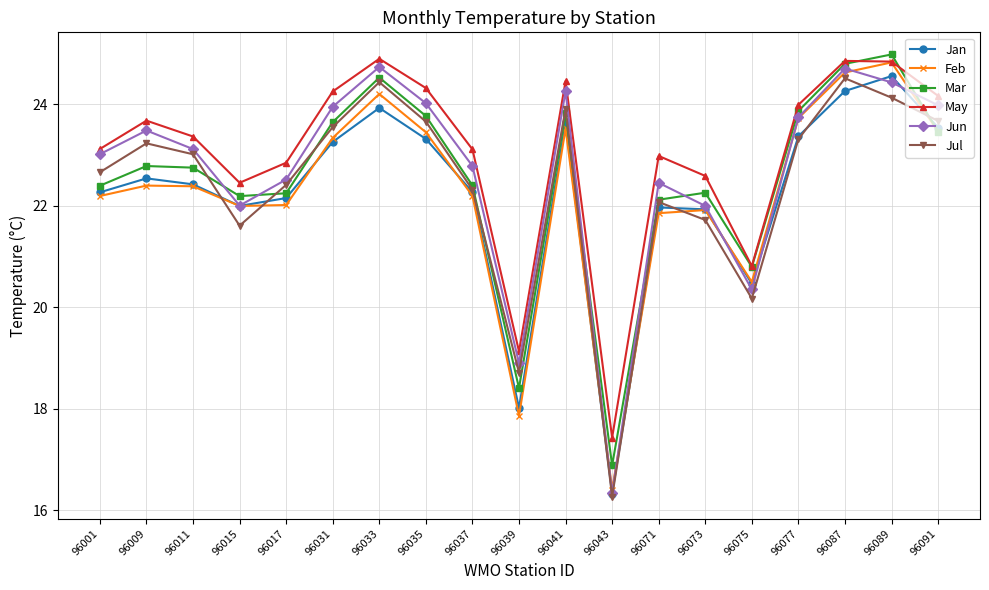

Where is the first local minimum for May?

96015